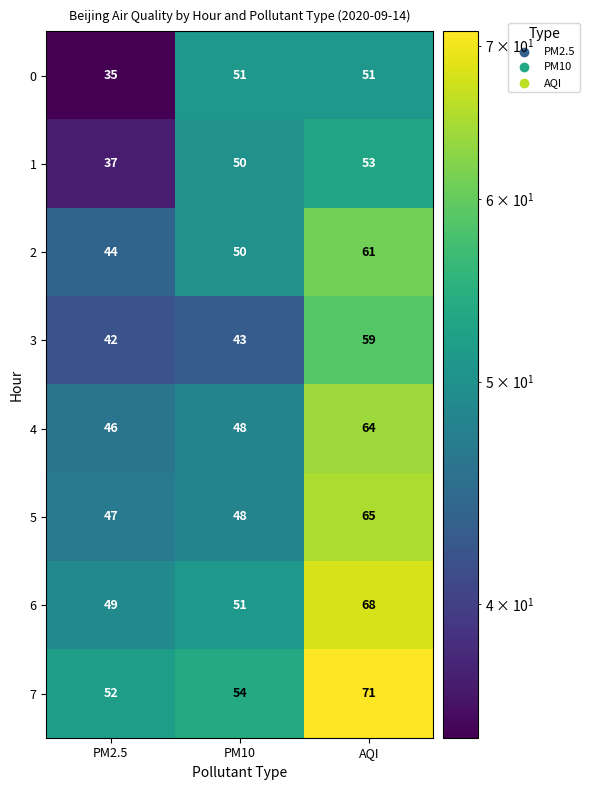

Which label corresponds to the largest value in the chart?

AQI